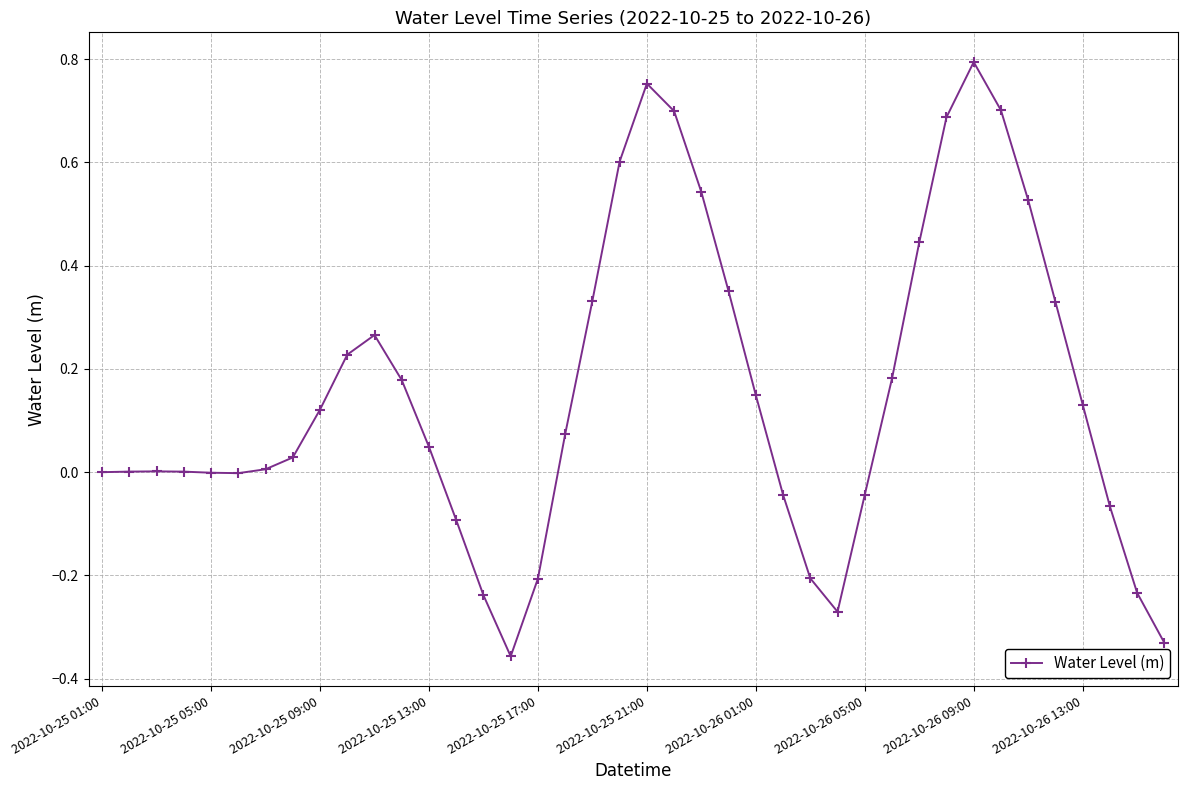

True or false: the data has more than 2 interior local peaks.

True